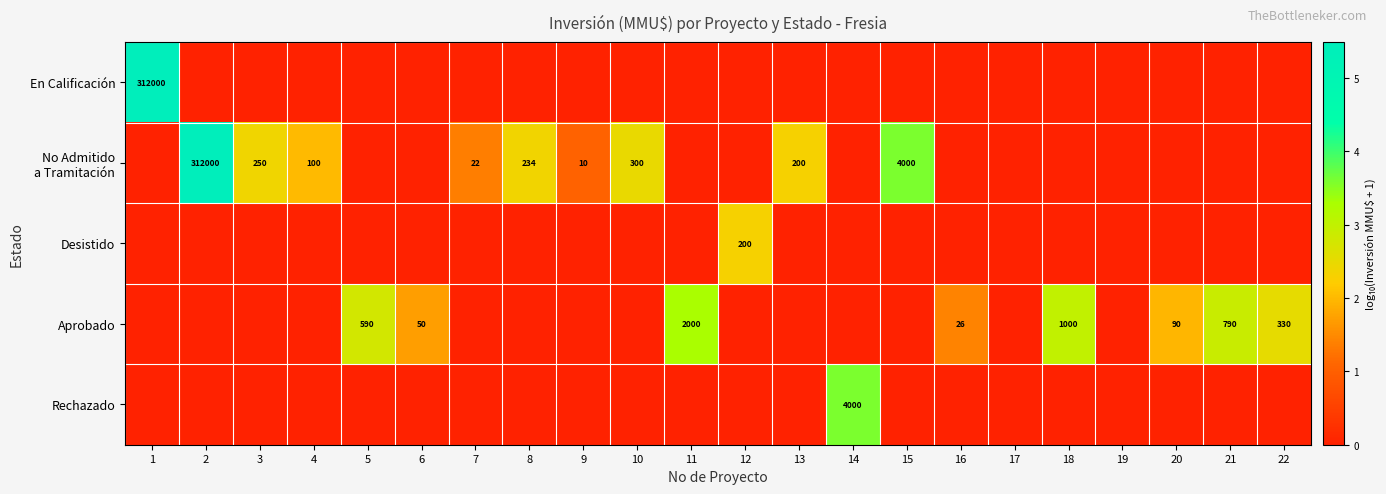

Is it true that Aprobado equals 50 at 6?

True